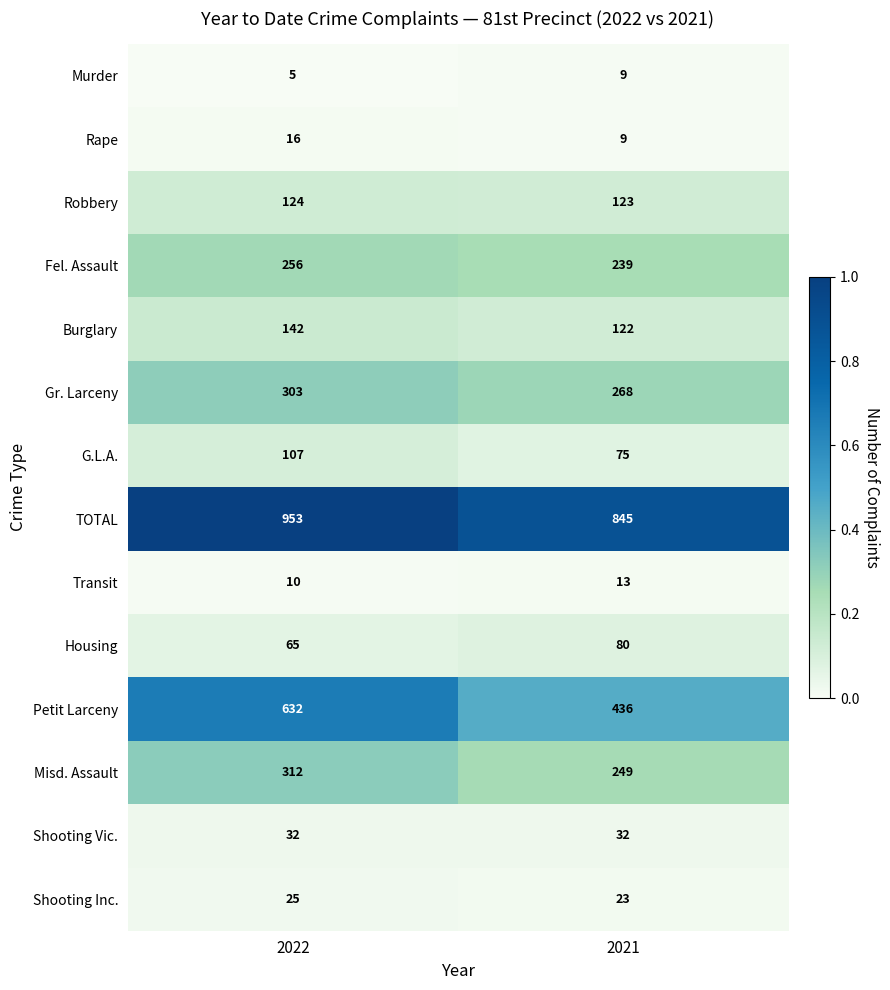

What is the difference between the highest and lowest values at 2021?

836